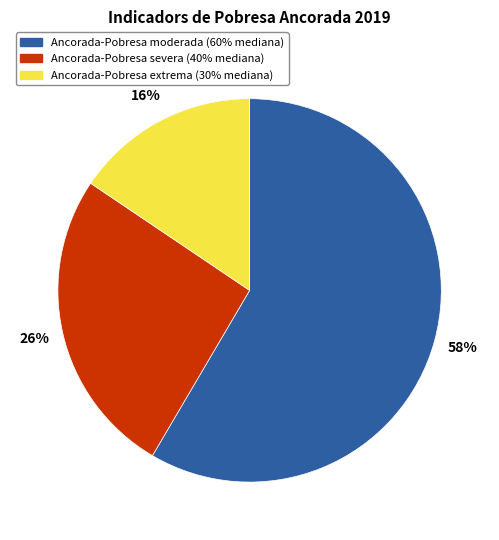

Rank the categories by value from highest to lowest.

Ancorada-Pobresa moderada (60% mediana), Ancorada-Pobresa severa (40% mediana), Ancorada-Pobresa extrema (30% mediana)